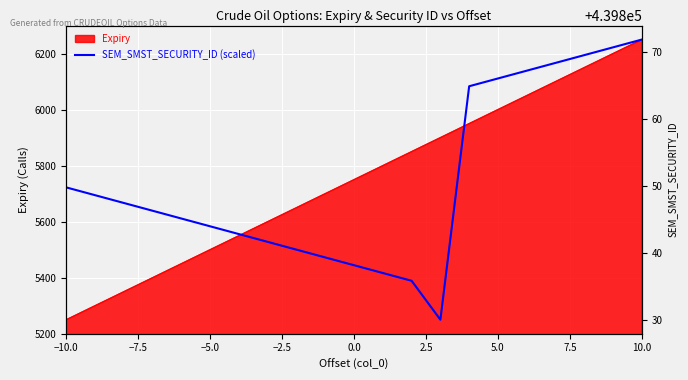

What is the difference between the maximum and second lowest values?

861.1